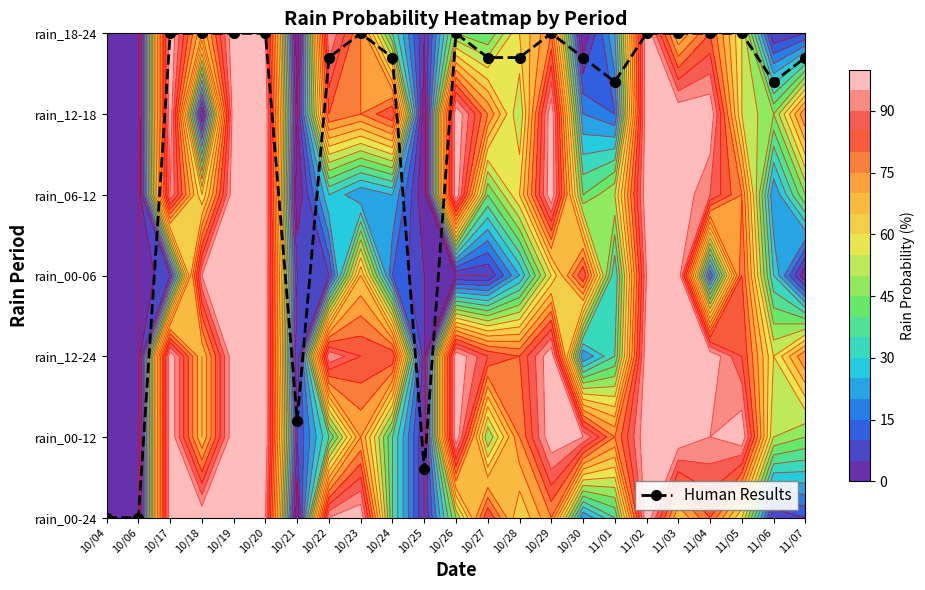

List the labels in order of value, smallest first.

10/04, 10/06, 10/25, 10/21, 11/01, 11/06, 10/22, 10/24, 10/27, 10/28, 10/30, 11/07, 10/17, 10/18, 10/19, 10/20, 10/23, 10/26, 10/29, 11/02, 11/03, 11/04, 11/05